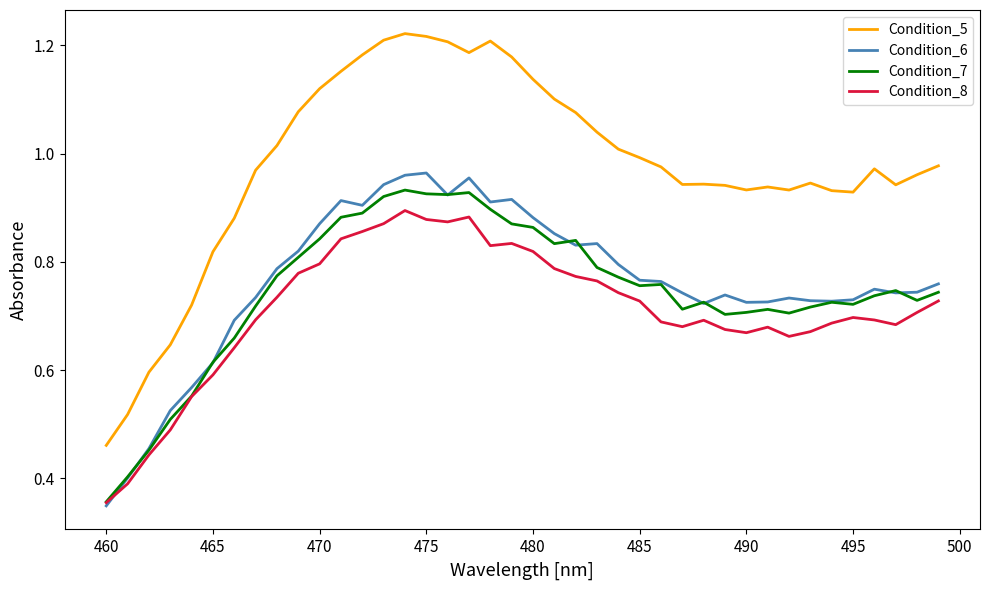

Which series has the largest total across all categories?

Condition_5